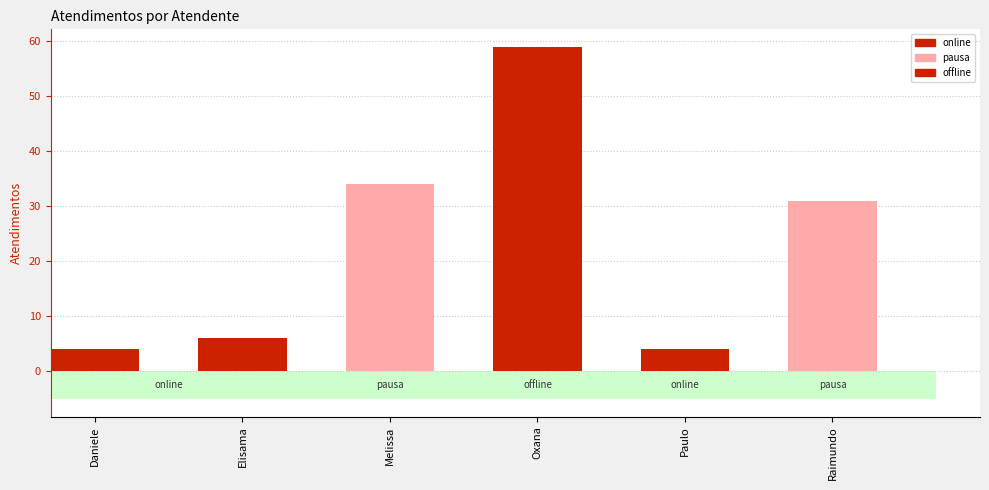

How many bars are there in total?

6